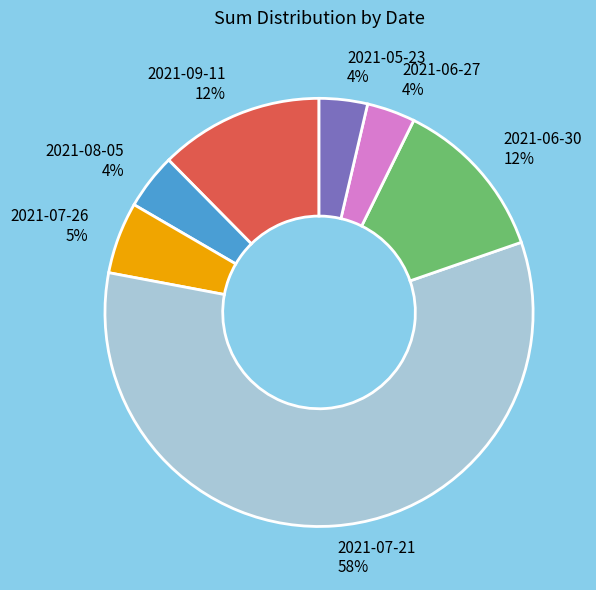

Does 2021-09-11 represent more than half of the total?

No